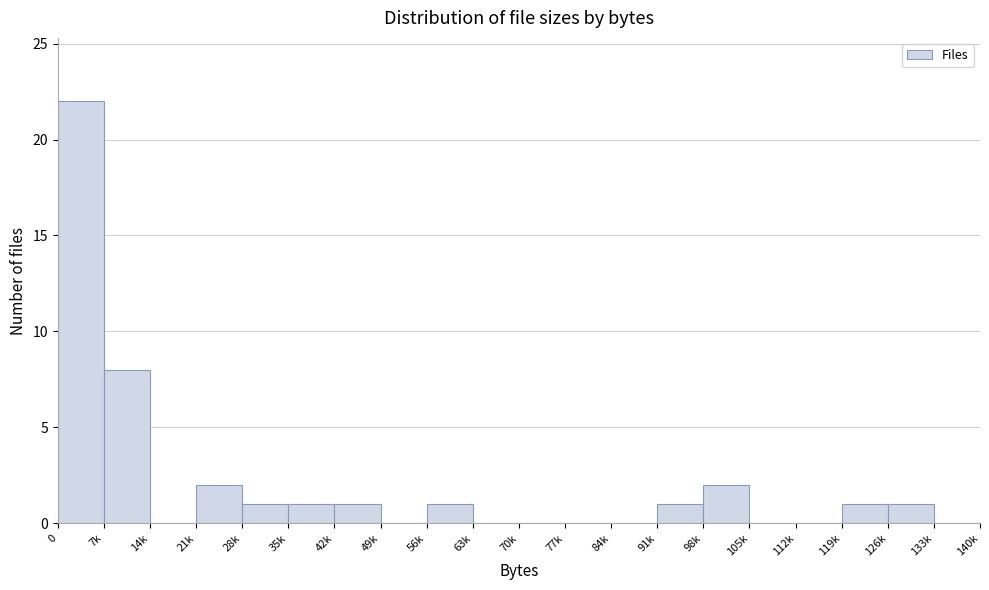

Reading left to right, list all the values displayed in this chart.

0=22	7k=8	14k=0	21k=2	28k=1	35k=1	42k=1	49k=0	56k=1	63k=0	70k=0	77k=0	84k=0	91k=1	98k=2	105k=0	112k=0	119k=1	126k=1	133k=0